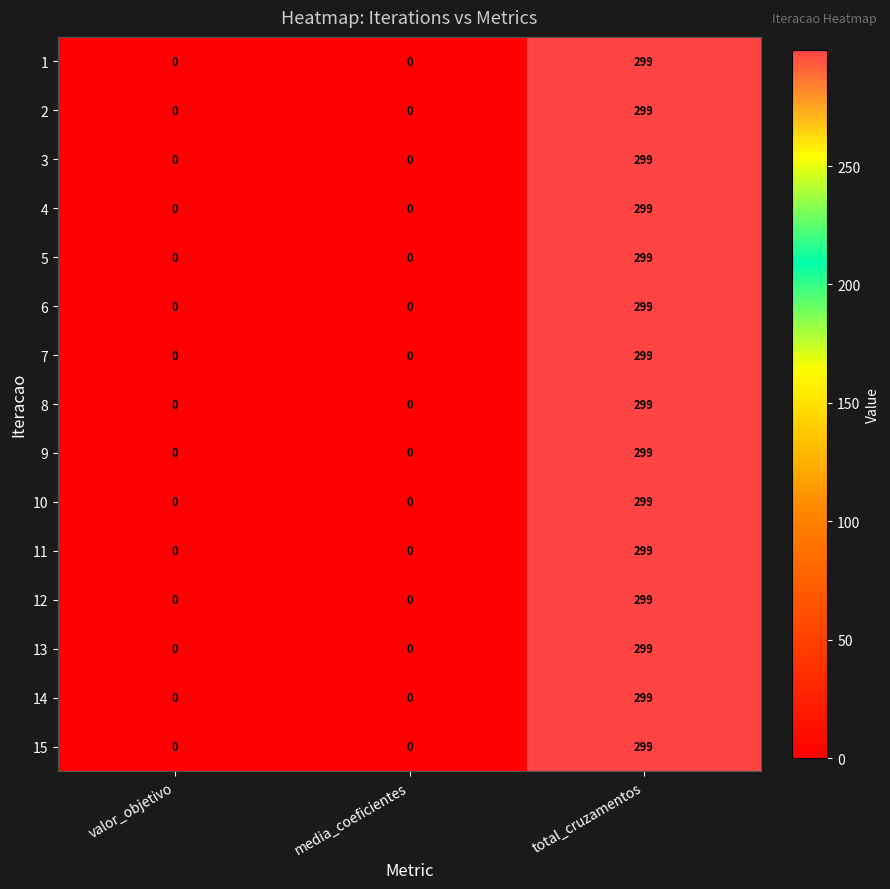

What is the maximum value shown in the chart?

299